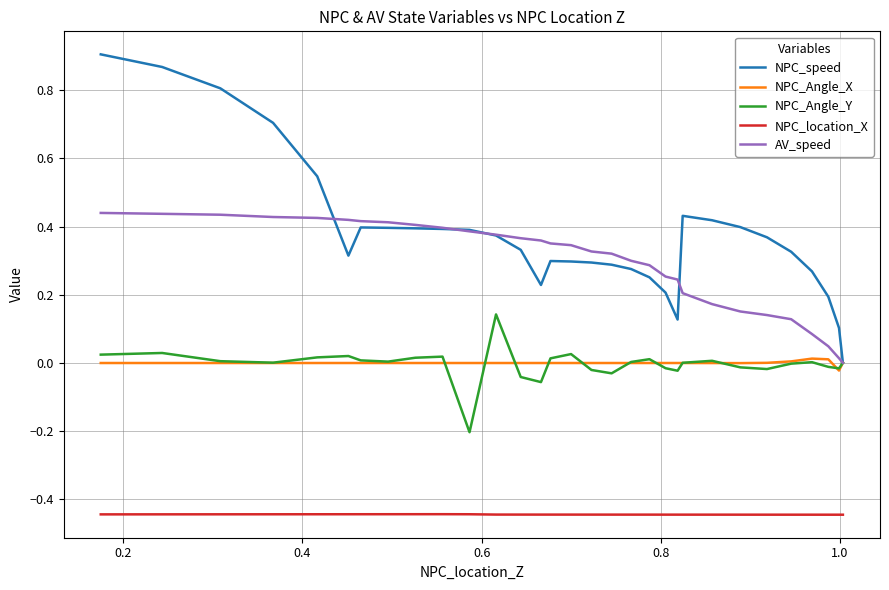

True or false: NPC_Angle_Y and AV_speed cross at least once.

False